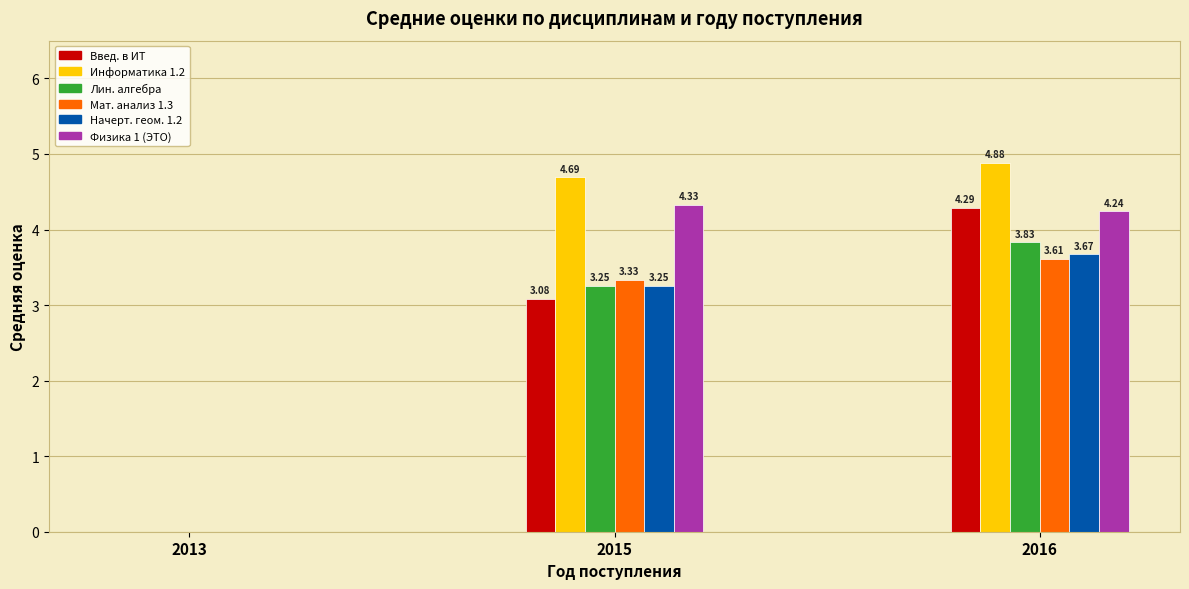

What is the total value across all series at 2015?

21.9